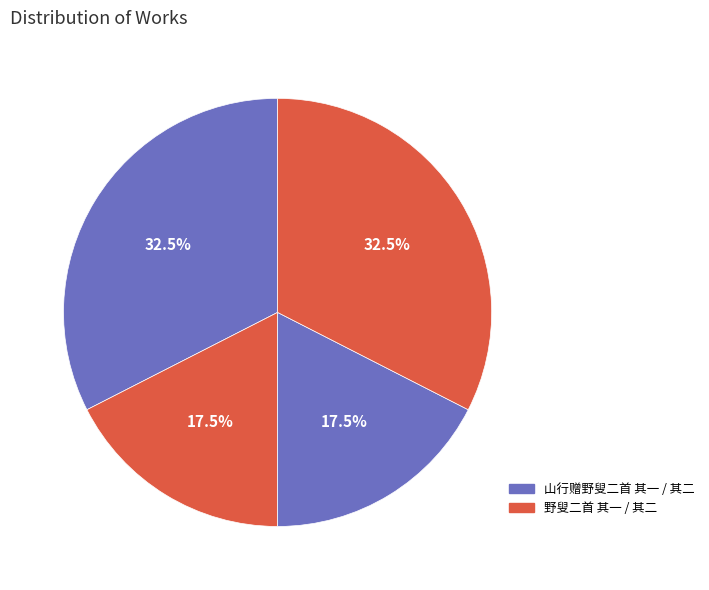

How many slices are in this pie chart?

4